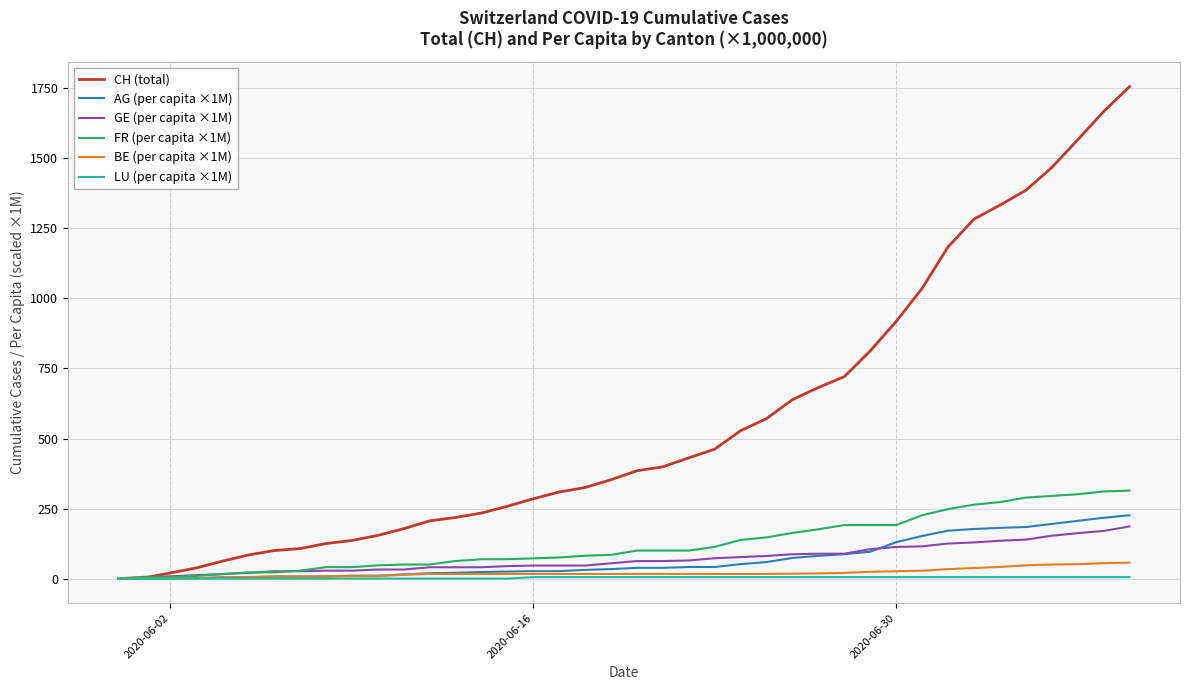

What is the maximum value shown in the chart?

1756.0